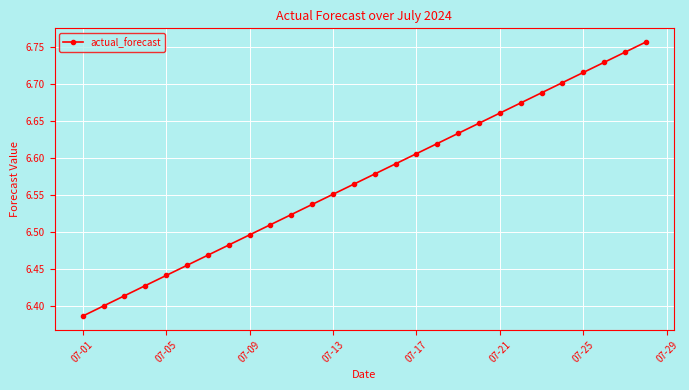

True or false: there are more than 2 points higher than both neighbors.

False